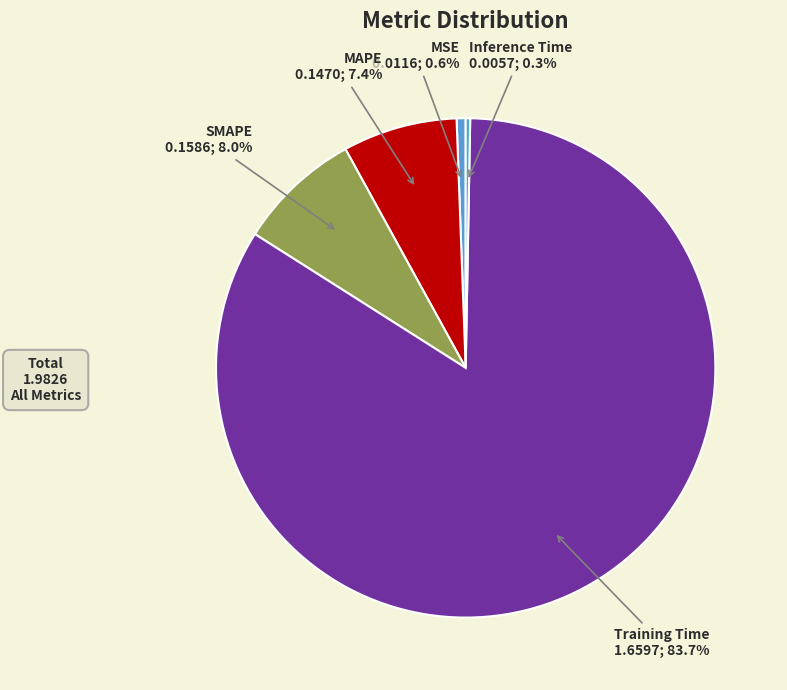

Count the number of slices in the pie.

5